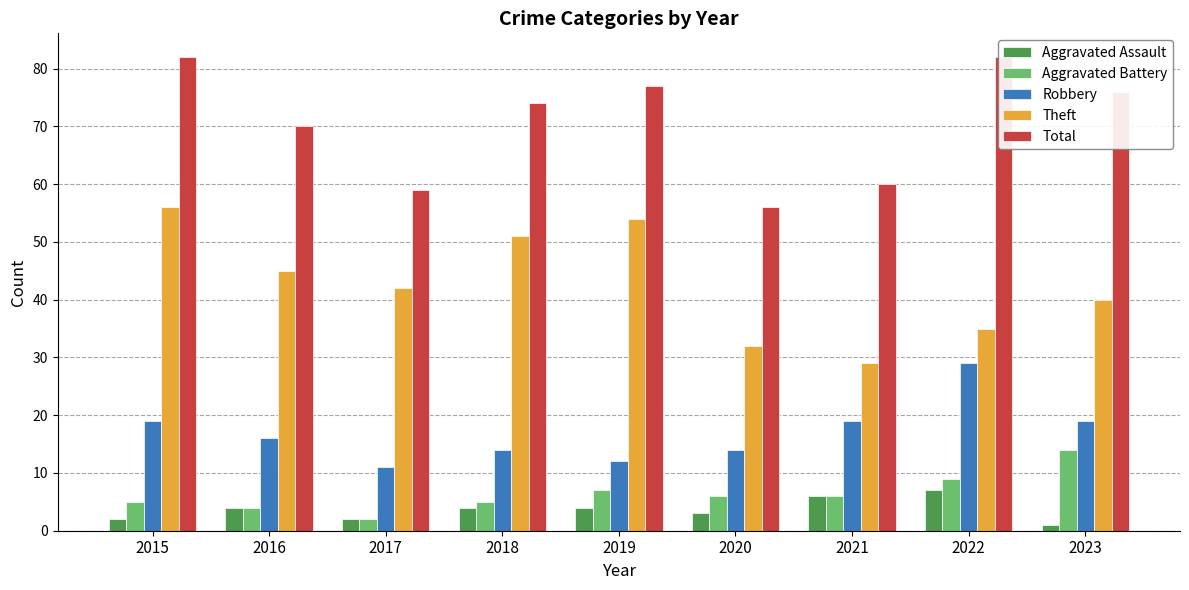

What is the difference between the Theft values at 2016 and 2017?

3